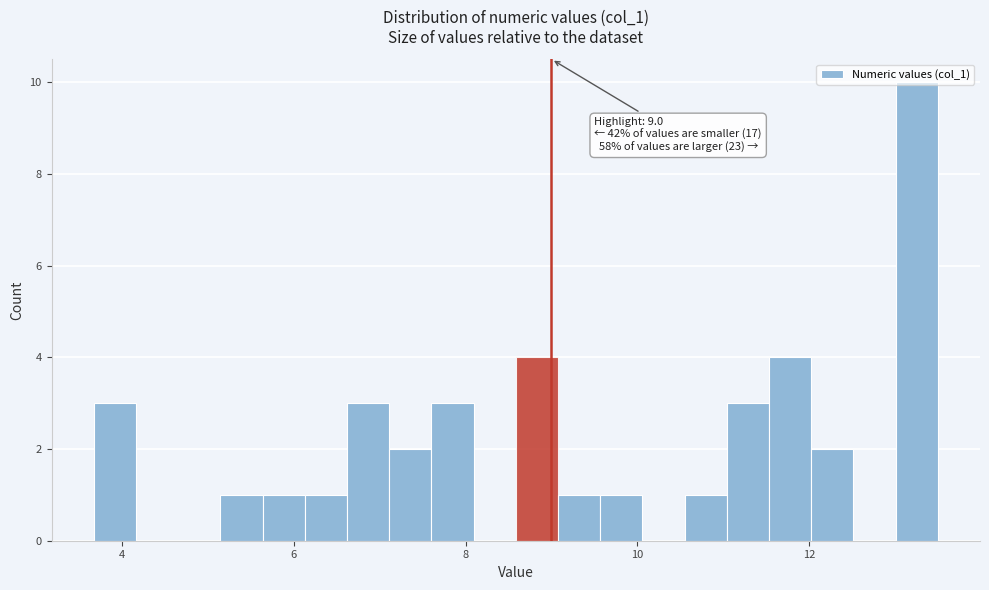

Read against the x-axis, roughly where is the centre of the tallest bar?

13.2